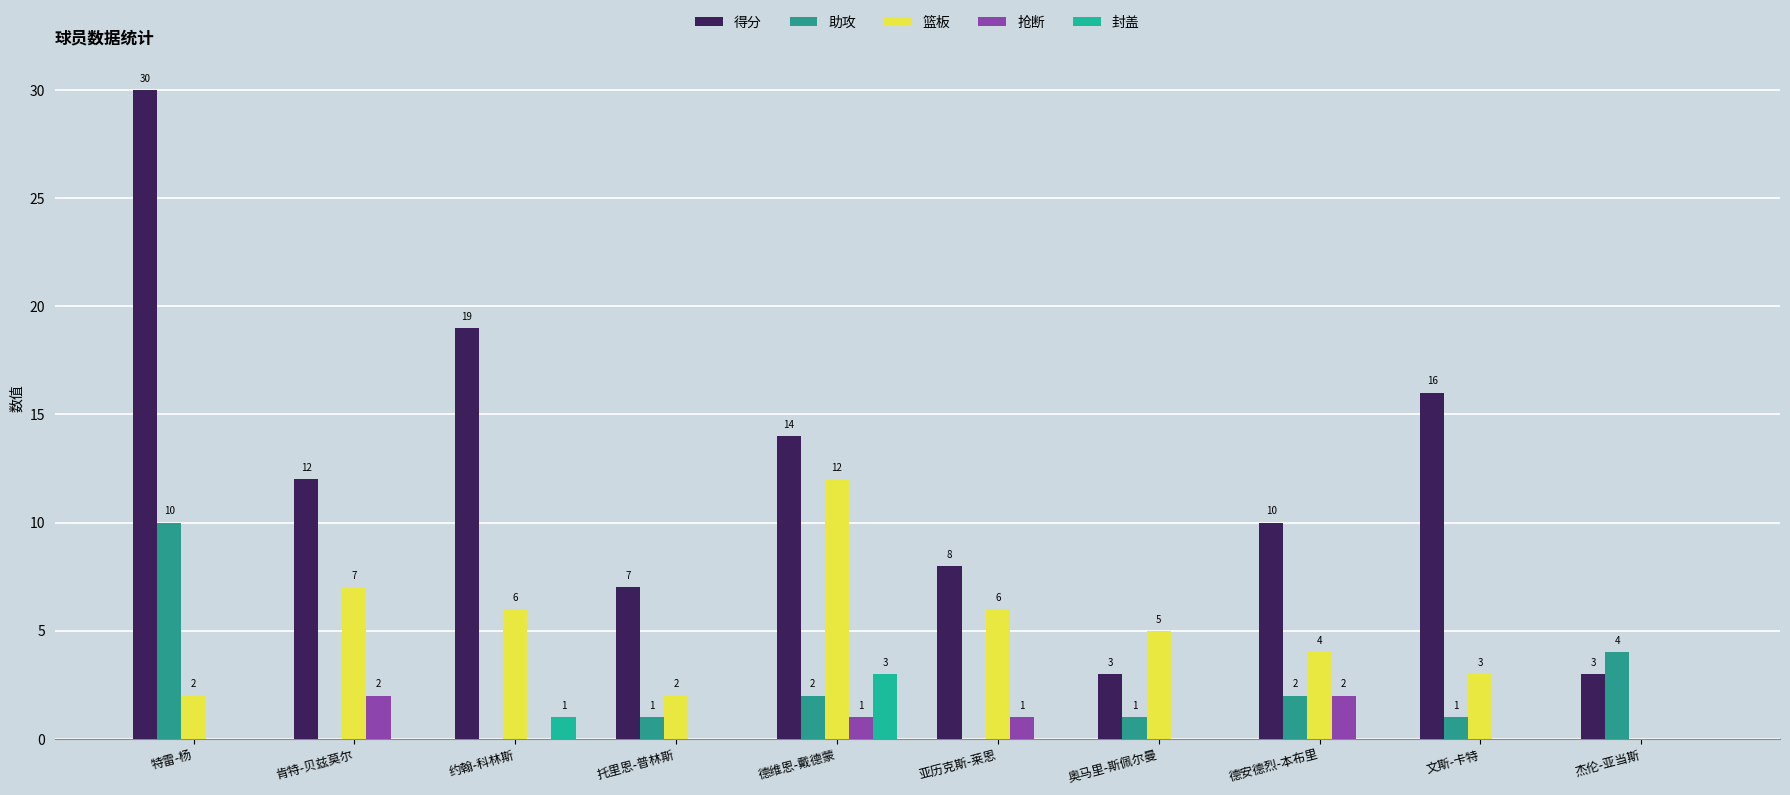

What are all the series names shown in the legend?

得分, 助攻, 篮板, 抢断, 封盖